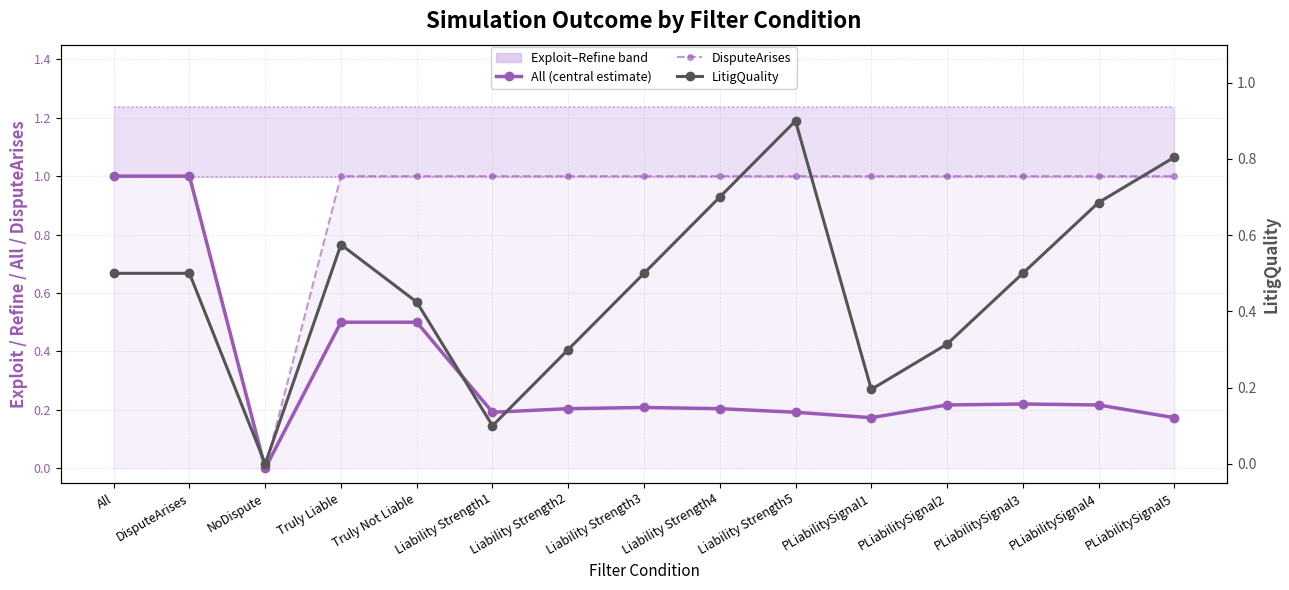

What is the lowest value of the Refine series?

1.0